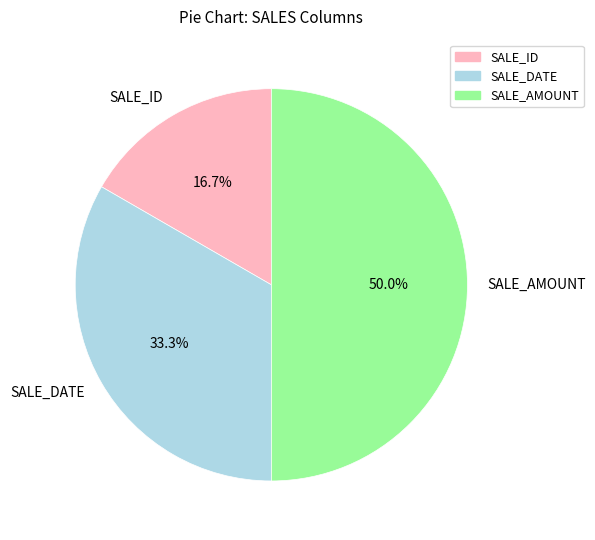

Which category has the biggest portion of the pie?

SALE_AMOUNT